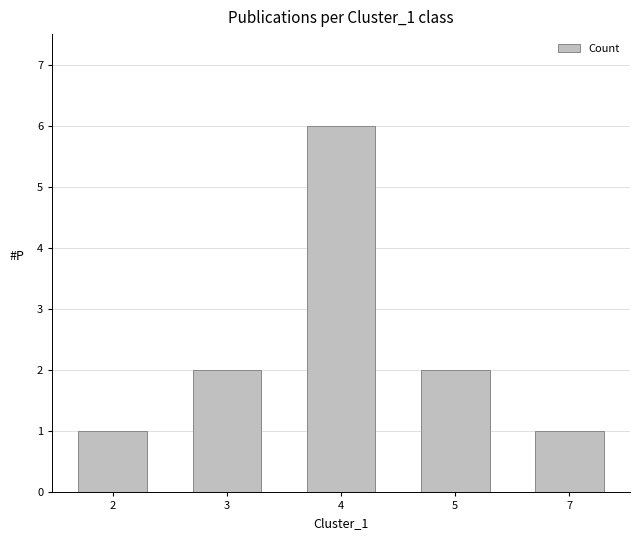

What is the value of the 3rd bar from the left?

6